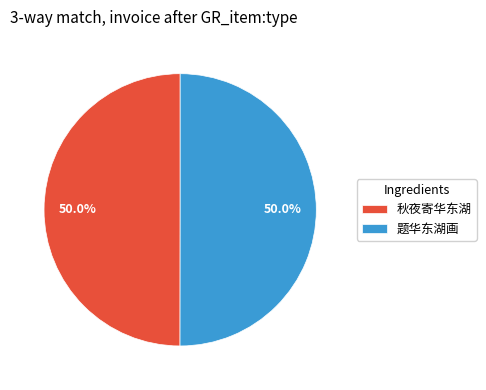

Approximately how many times larger is the value at 题华东湖画 compared to 秋夜寄华东湖?

1.0